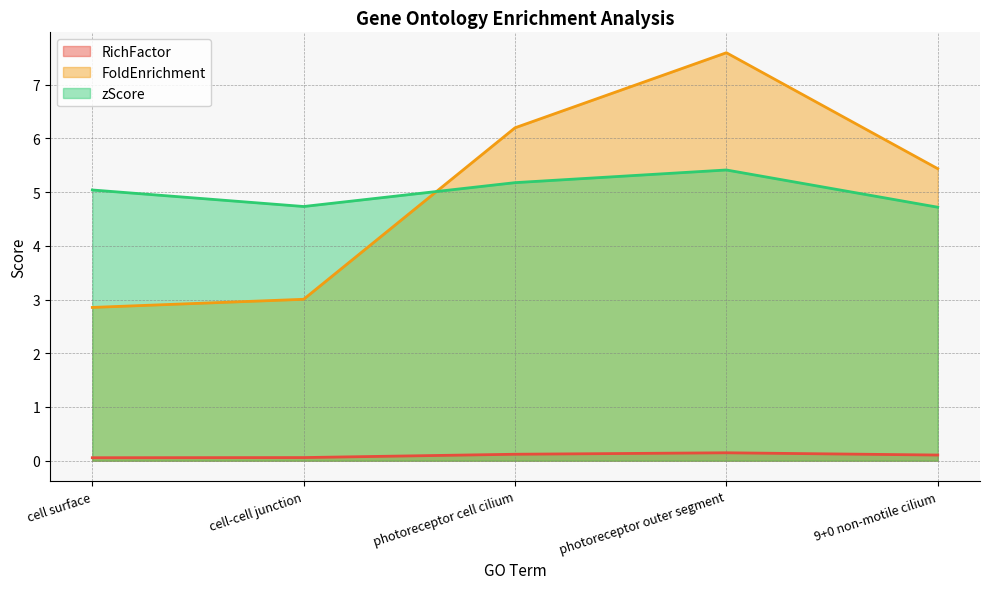

Is it true that FoldEnrichment equals 2.0 at cell-cell junction?

False